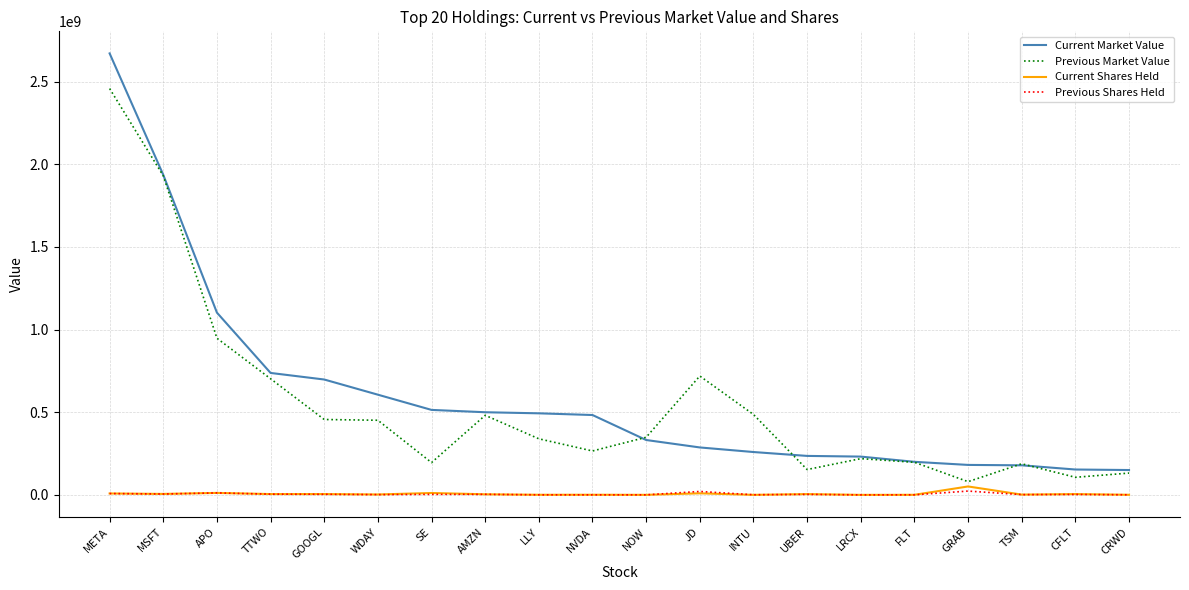

How many lines are shown in the chart?

4